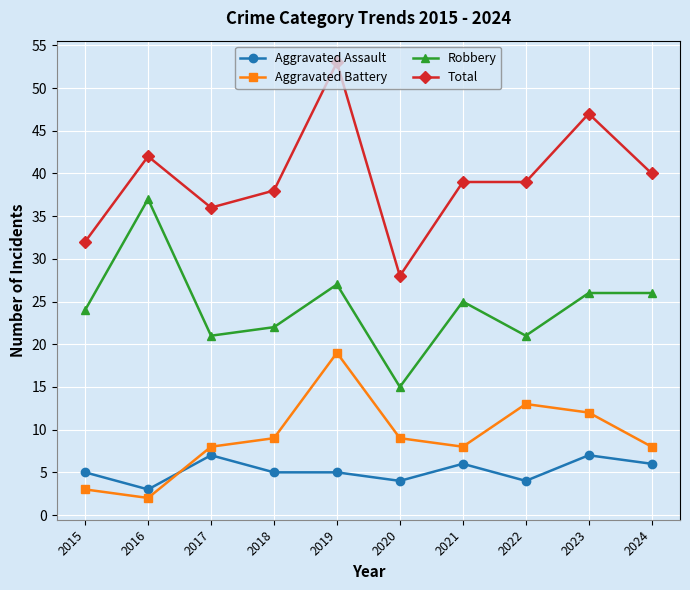

Is the value of Aggravated Assault at 2017 greater than the value of Aggravated Battery at 2023?

No